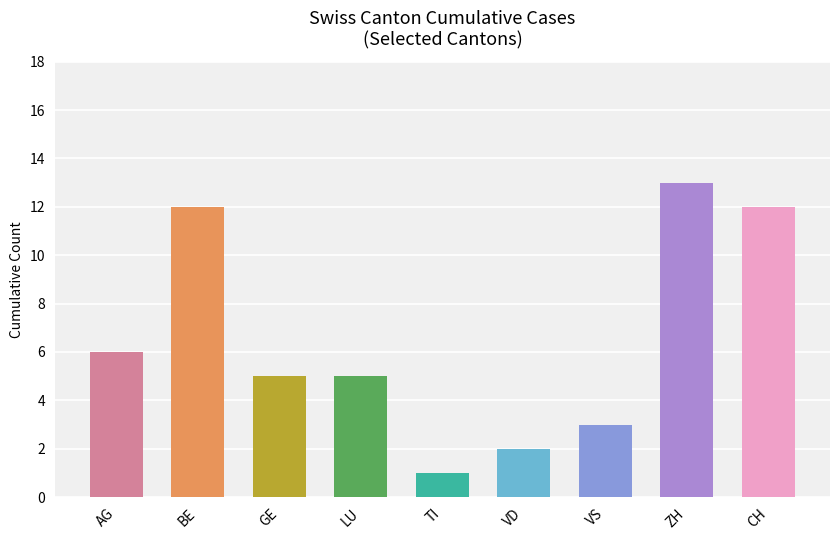

What is the label of the 8th bar from the left?

ZH